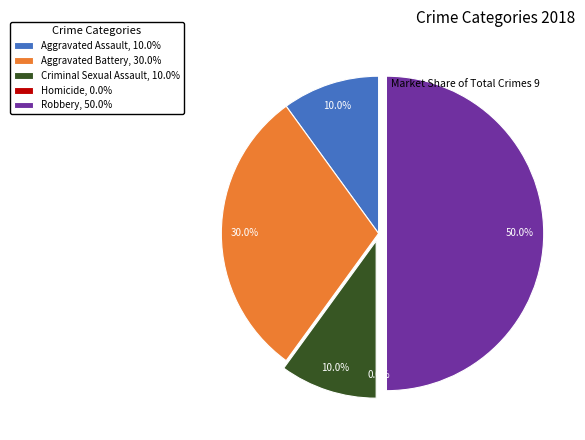

Between Robbery and Aggravated Battery, which is larger?

Robbery